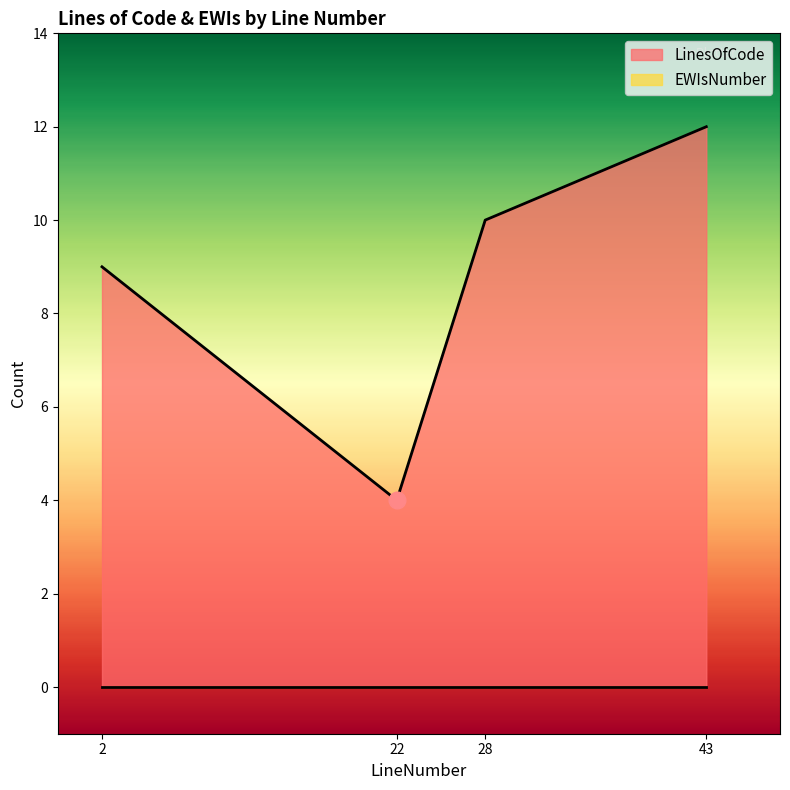

The value at 28 is 10. True or false?

True